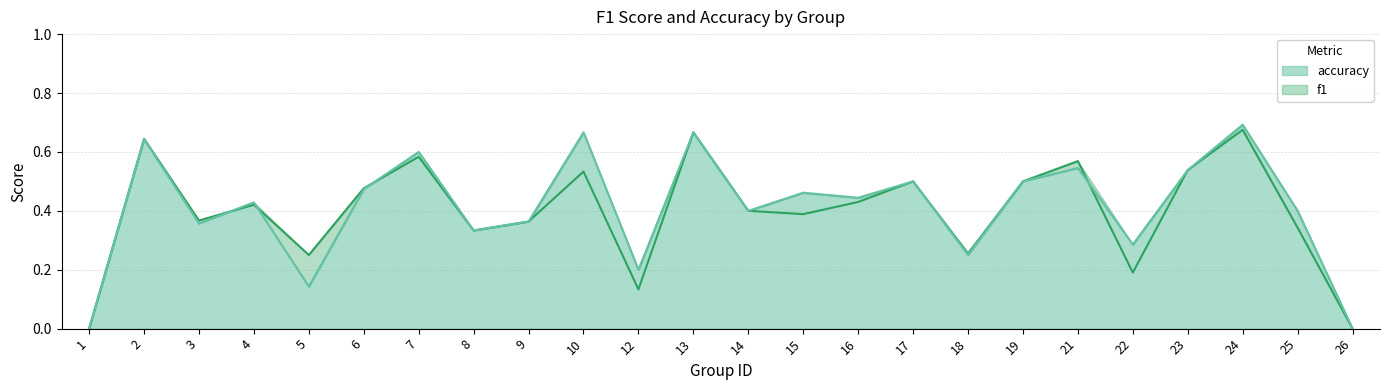

At 18, list the series in order from largest to smallest.

f1, accuracy